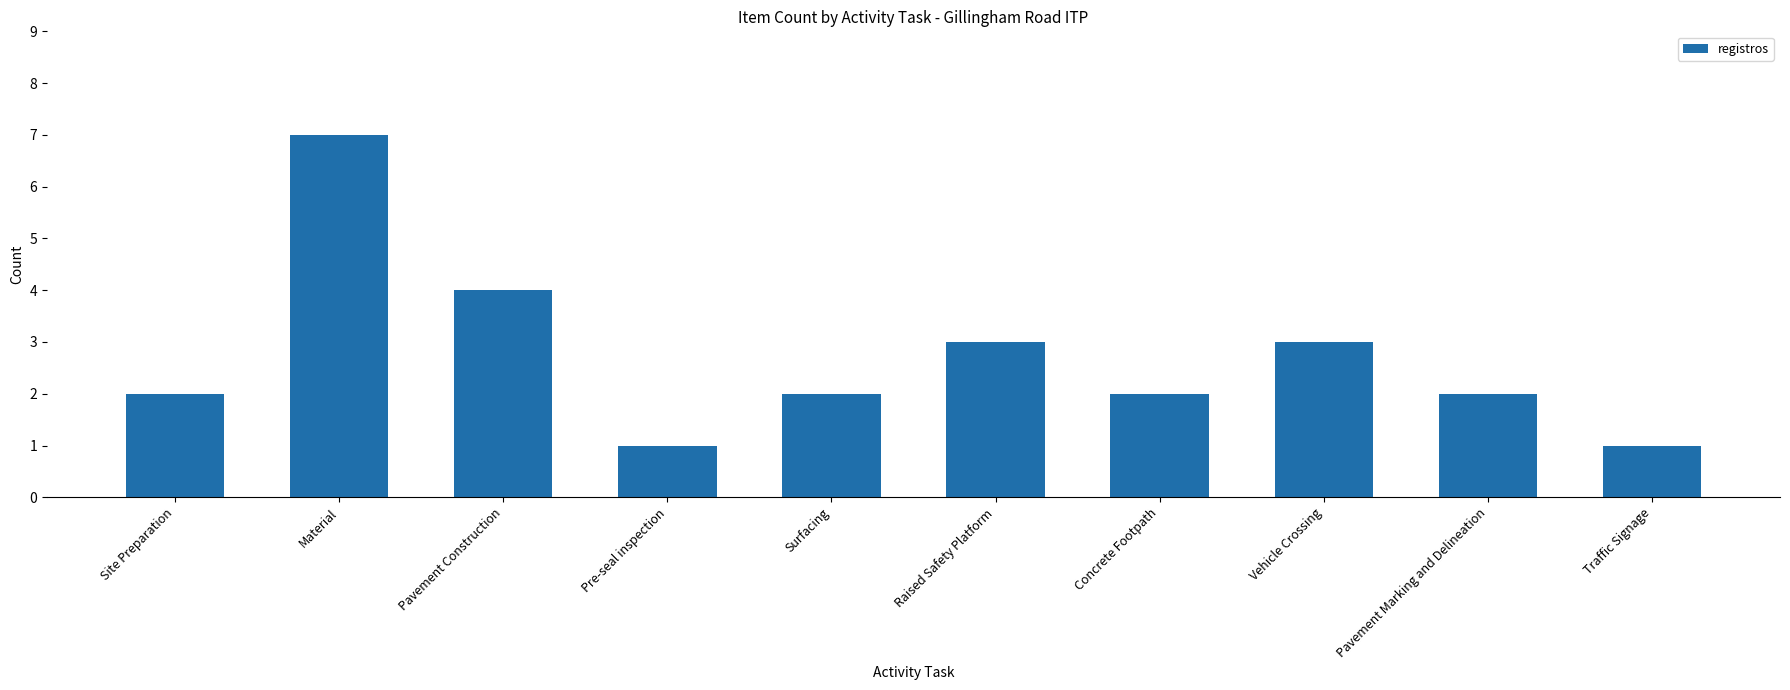

What value does the data have at Raised Safety Platform?

3